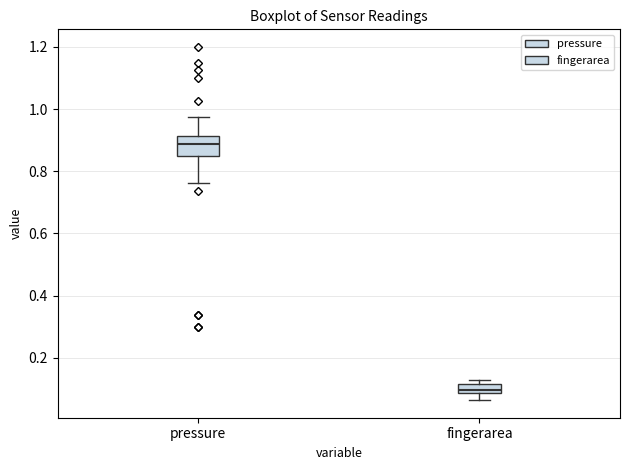

Which box is the tallest, from its lower edge to its upper edge?

pressure